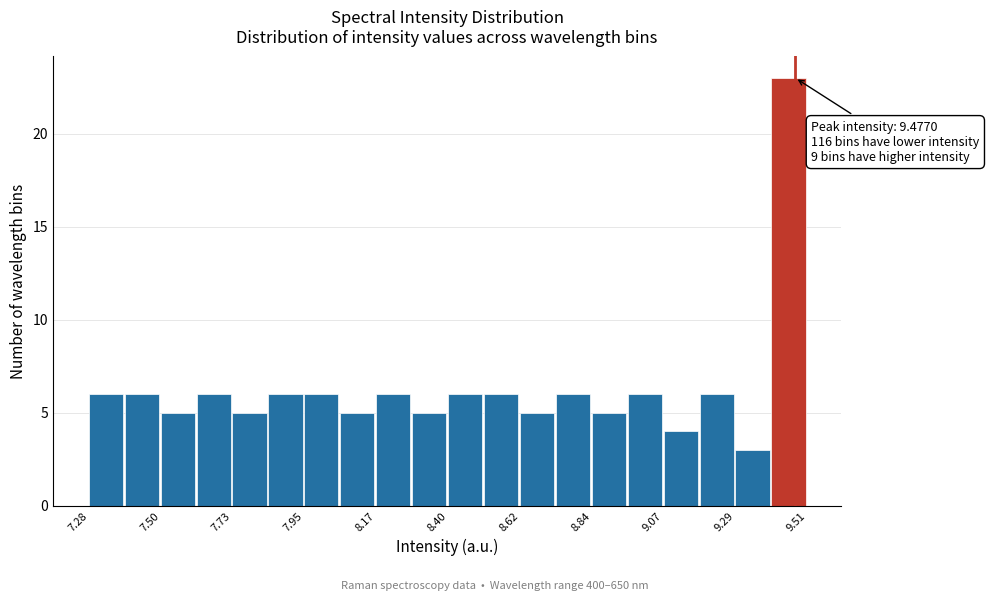

Read against the x-axis, roughly where is the centre of the tallest bar?

9.45